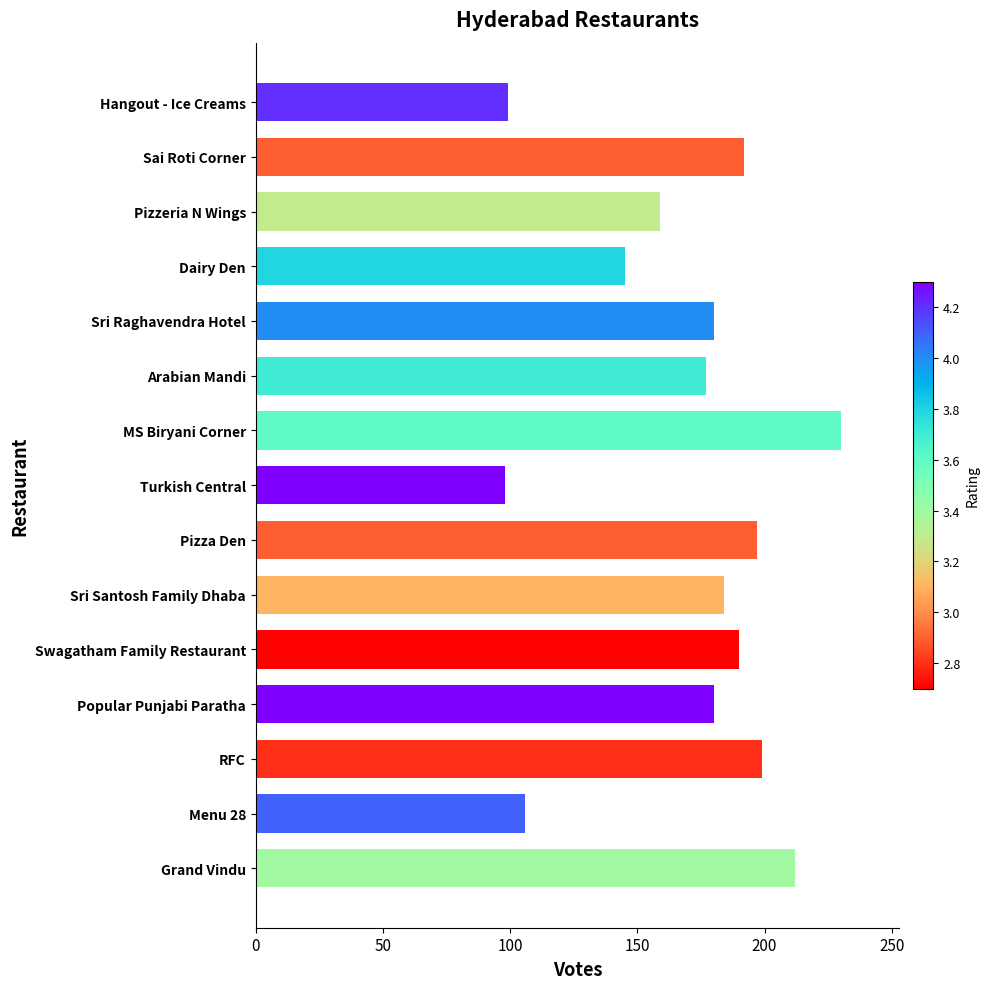

What is the difference between the maximum and minimum values?

132